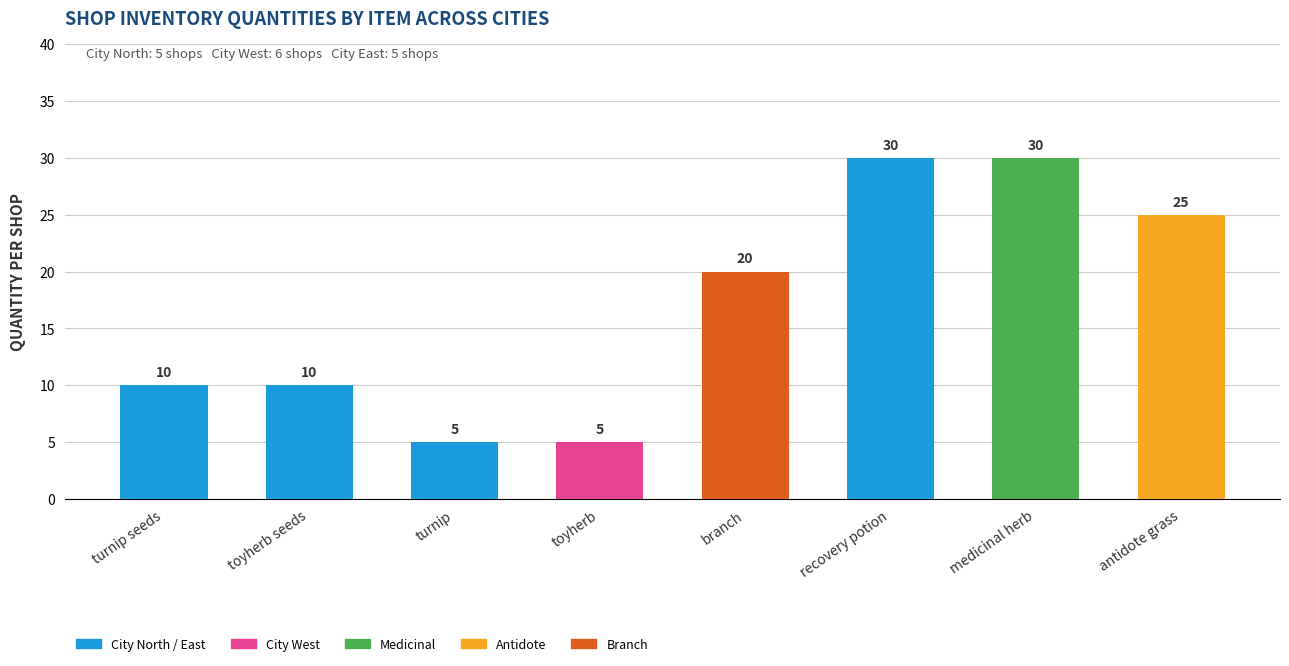

Are the bars grouped side by side (vs. stacked)?

No